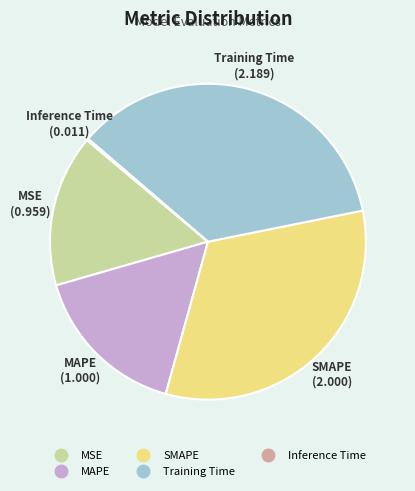

Approximately how many times larger is the value at MAPE compared to Training Time?

0.5